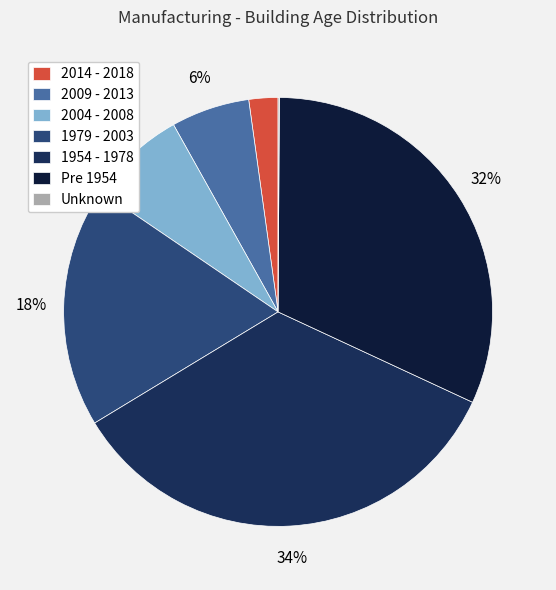

Is the sum of 2014 - 2018 and Pre 1954 greater than half?

No